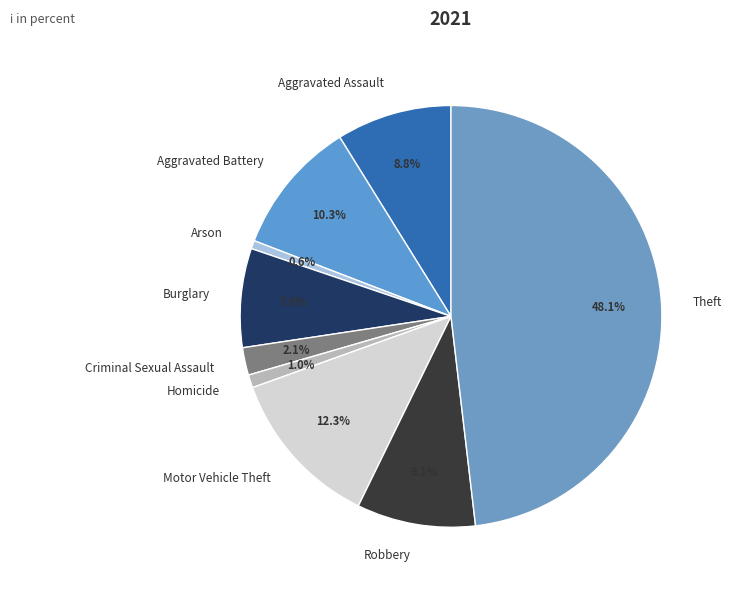

Does any single category account for the majority?

No